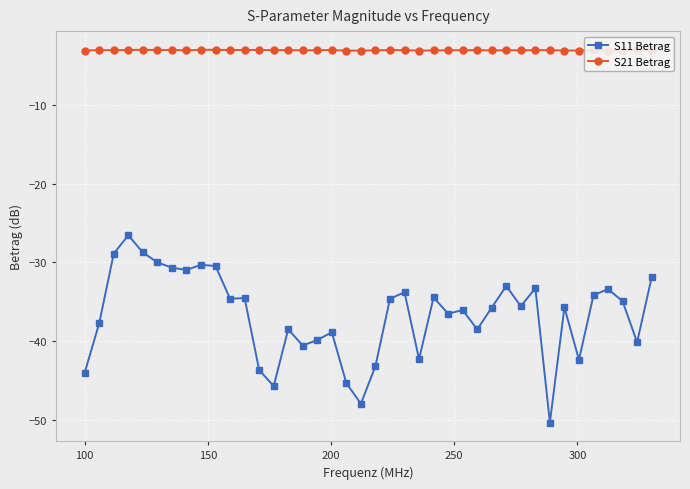

What is the smallest value displayed?

-50.4